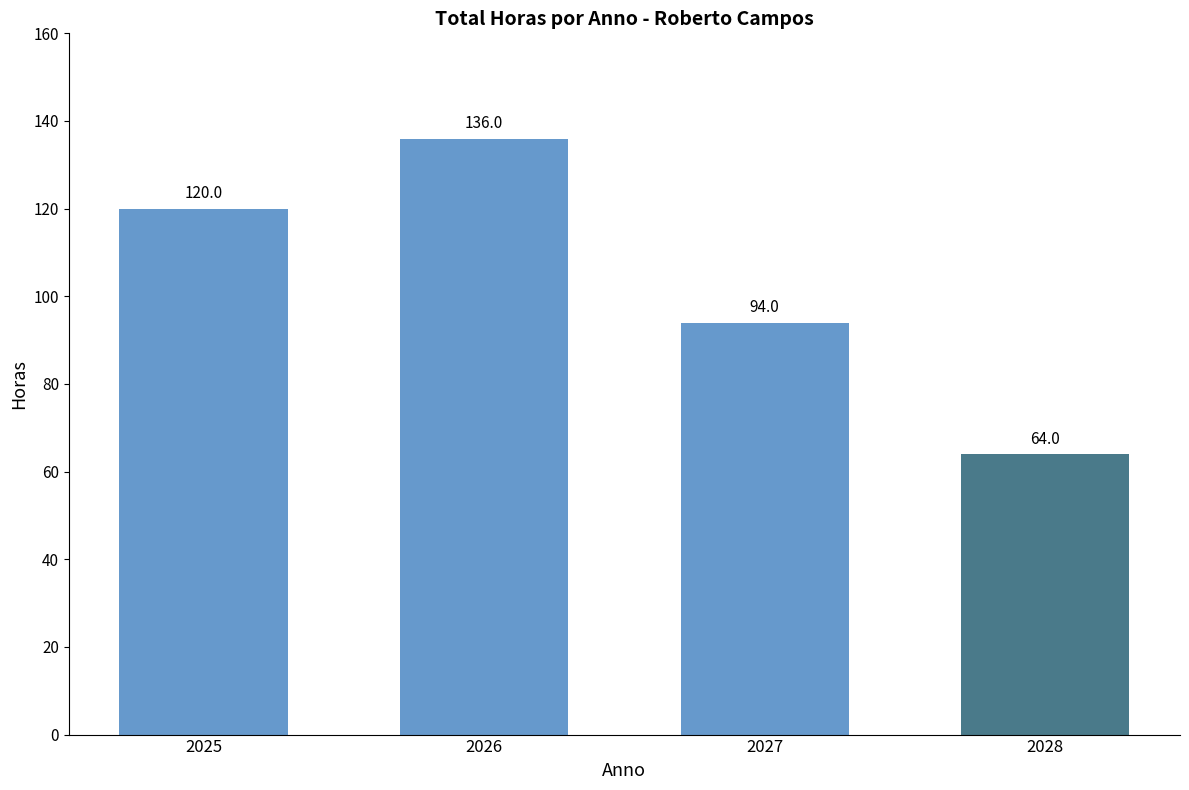

Which category has the lowest value across all series?

2028